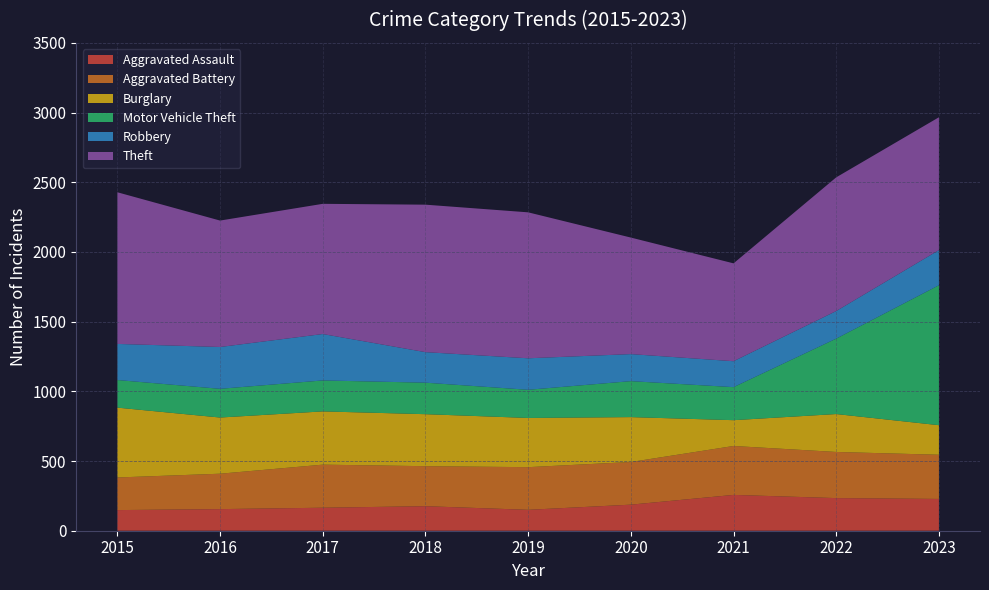

Reading left to right, what are all the values shown in this chart?

Aggravated Assault: 148	155	165	176	150	187	257	234	228
Aggravated Battery: 234	254	309	287	306	306	351	331	317
Burglary: 501	403	382	373	353	322	185	272	212
Motor Vehicle Theft: 198	206	222	226	202	258	237	541	1004
Robbery: 259	300	333	219	226	194	186	198	252
Theft: 1088	907	934	1058	1047	836	702	959	953